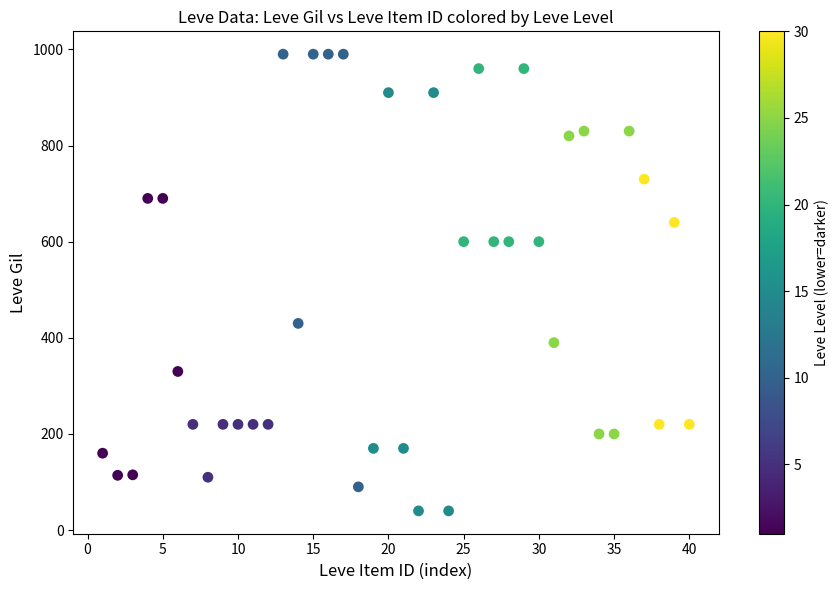

What is the range of Y values (max minus min)?

950